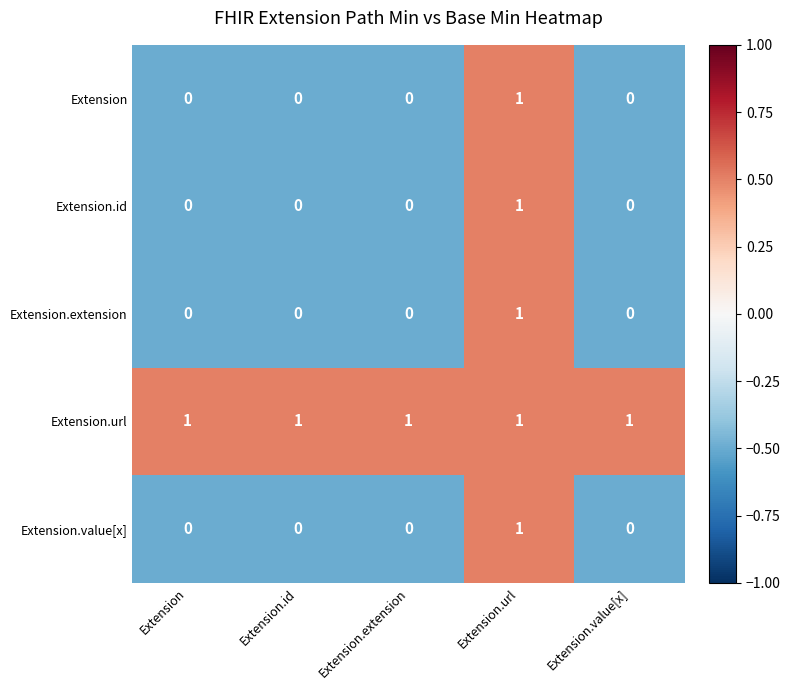

At how many categories does at least one series exceed 0?

5